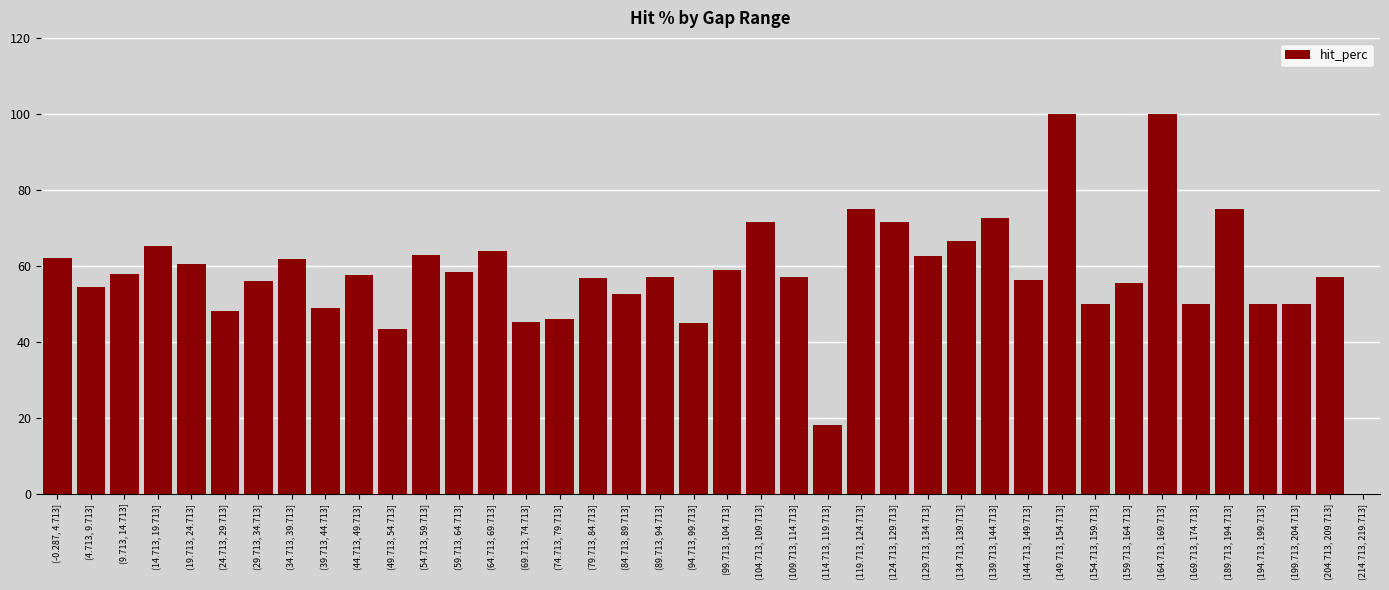

True or false: the data shows 9.8 at (24.713, 29.713].

False